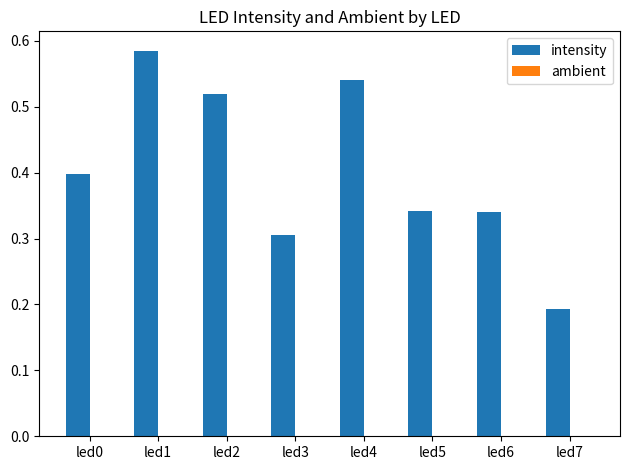

The intensity series shows 0.8 at led1. True or false?

False